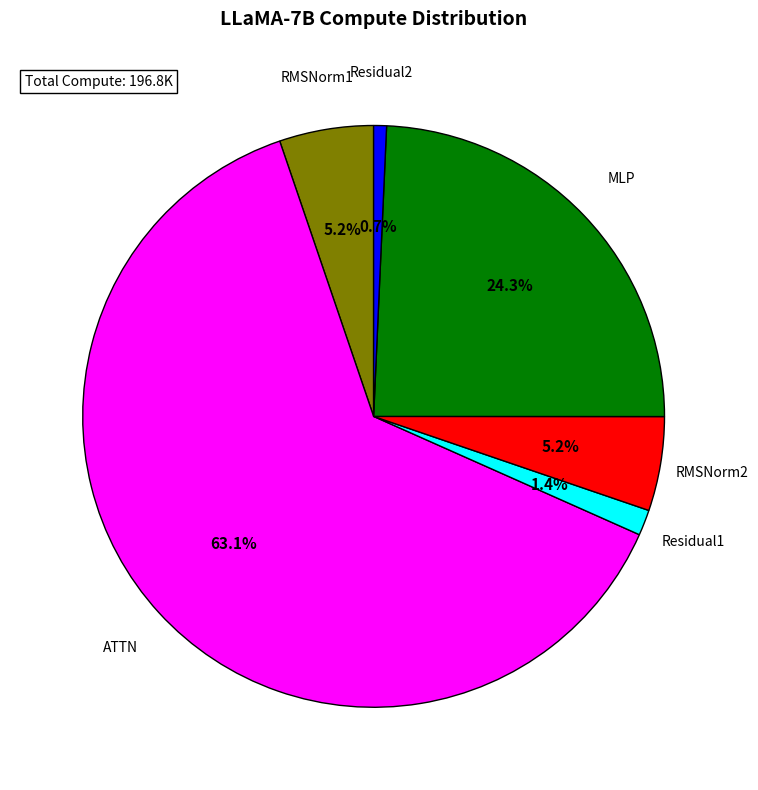

Which category has the smallest portion of the pie?

Residual2